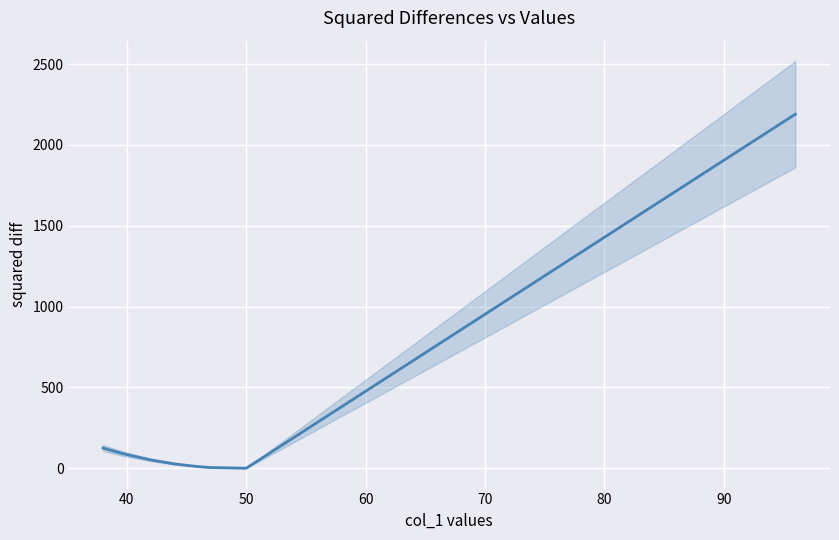

What is the sum of all values?

2599.6